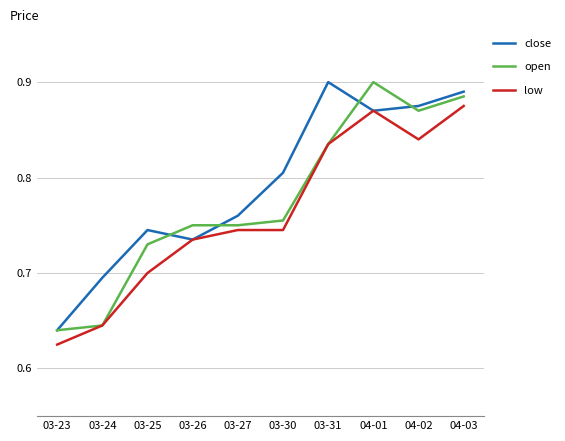

What is the sum of the close values at 04-03 and 04-01?

1.8